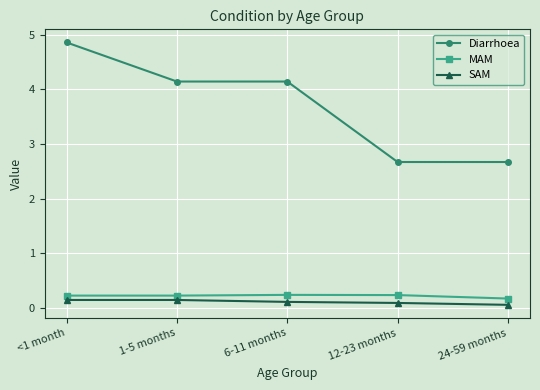

What is the total value across all series at 6-11 months?

4.5